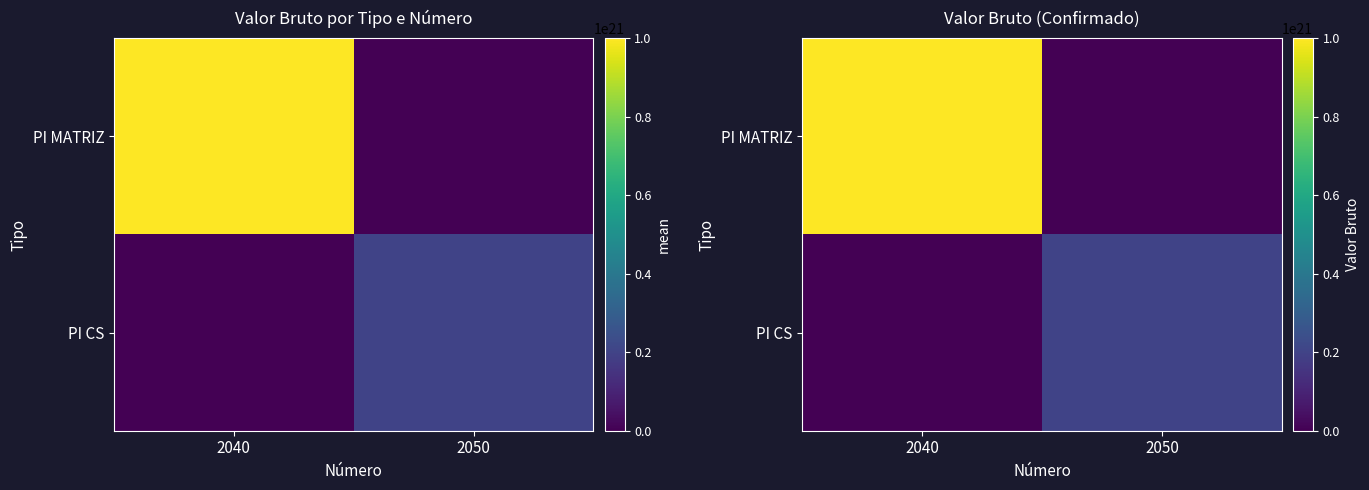

Is the value of PI MATRIZ at 2040 greater than the value of PI CS at 2050?

Yes